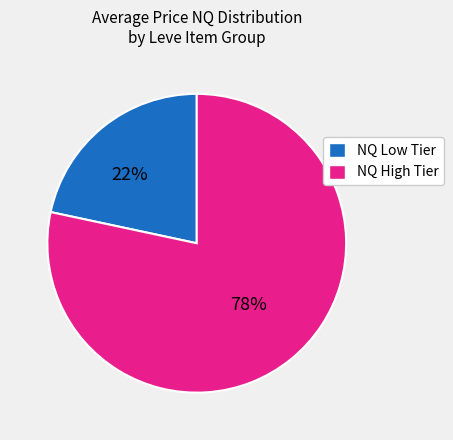

Is there any slice that represents more than half of the pie?

Yes